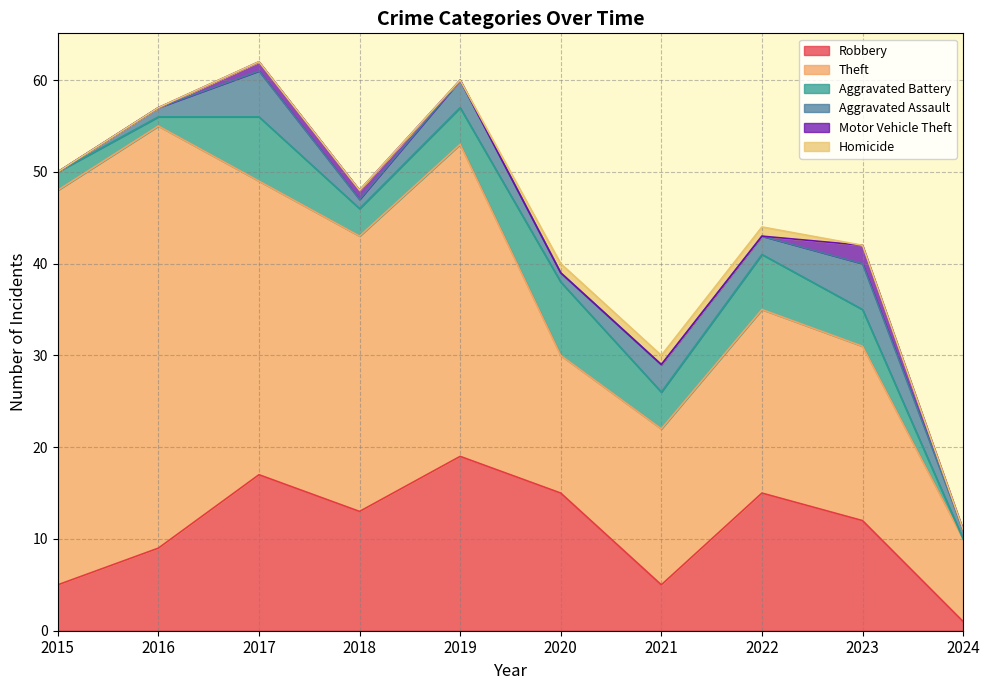

What is the difference between the maximum and minimum values in the Homicide series?

1